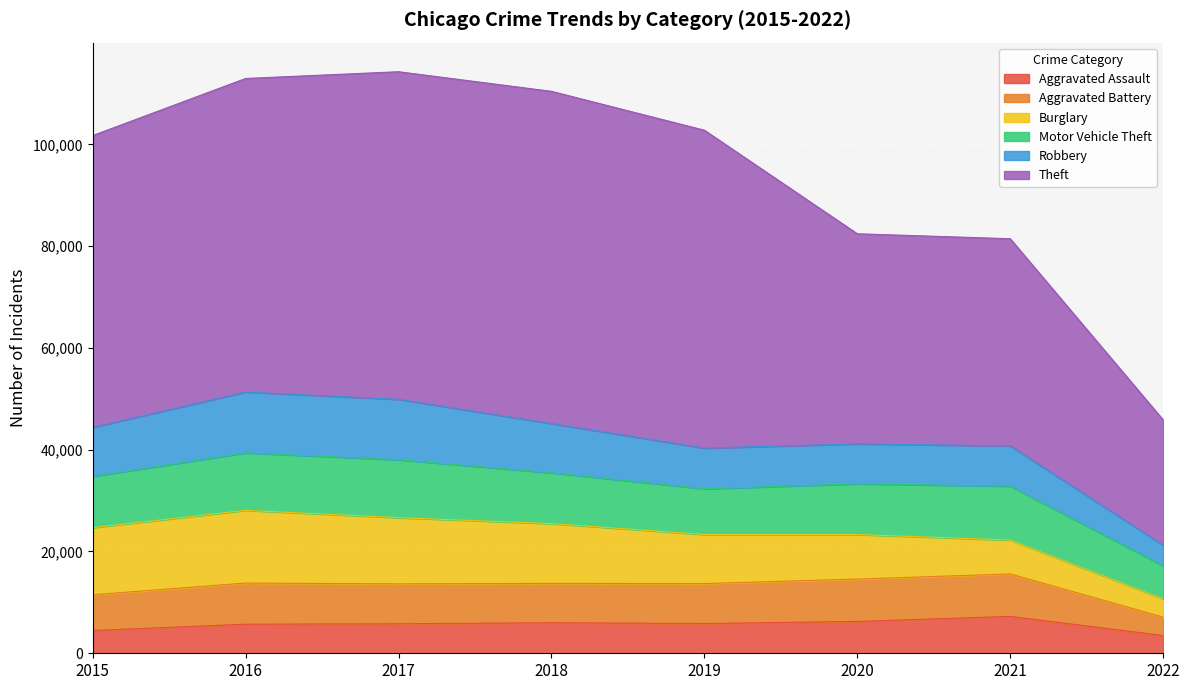

What is the value of the Robbery point at the 1st from the left?

9638